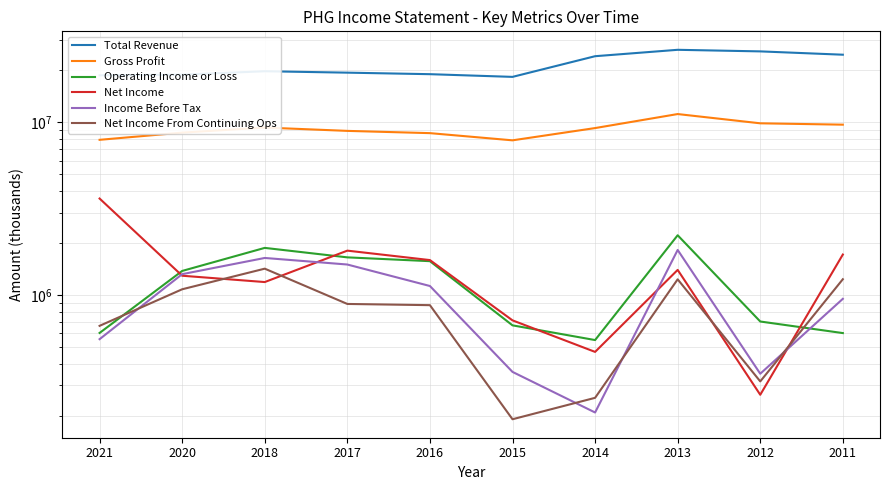

How many data points in Total Revenue are above 19768400?

4